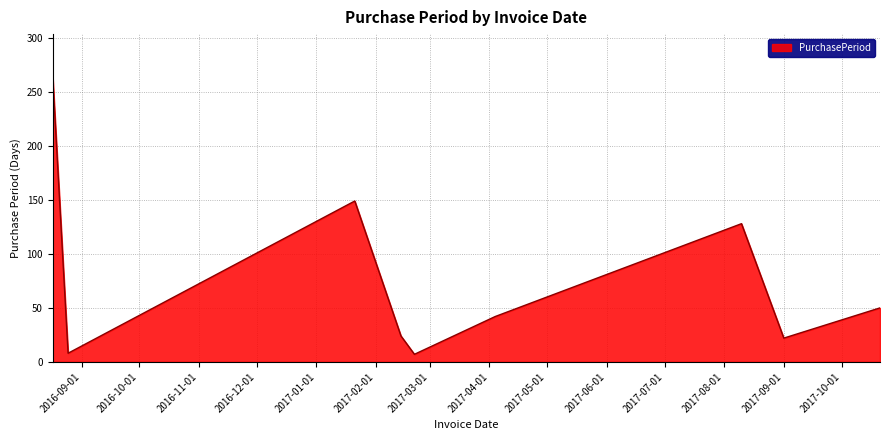

Count the number of categories in the chart.

9